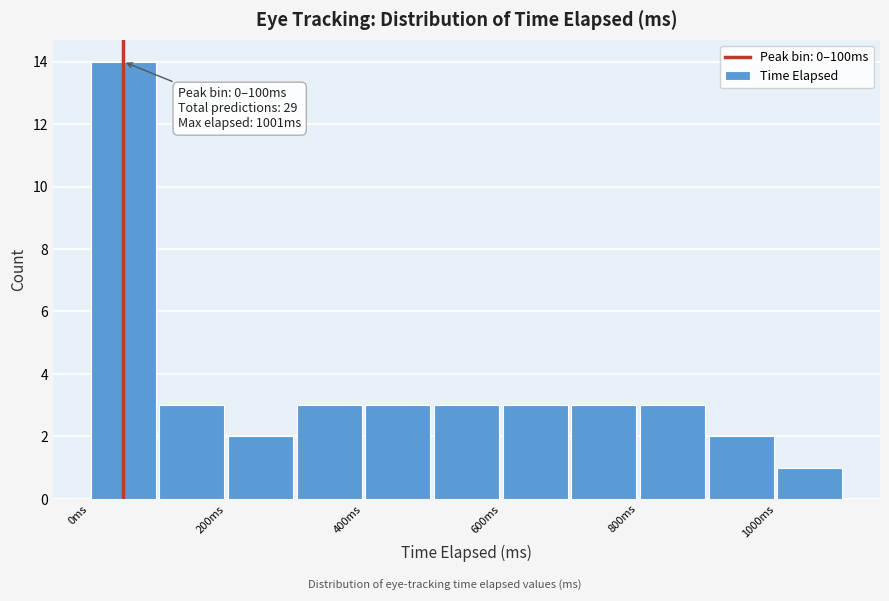

Which range on the x-axis has the tallest bar?

0 to 100